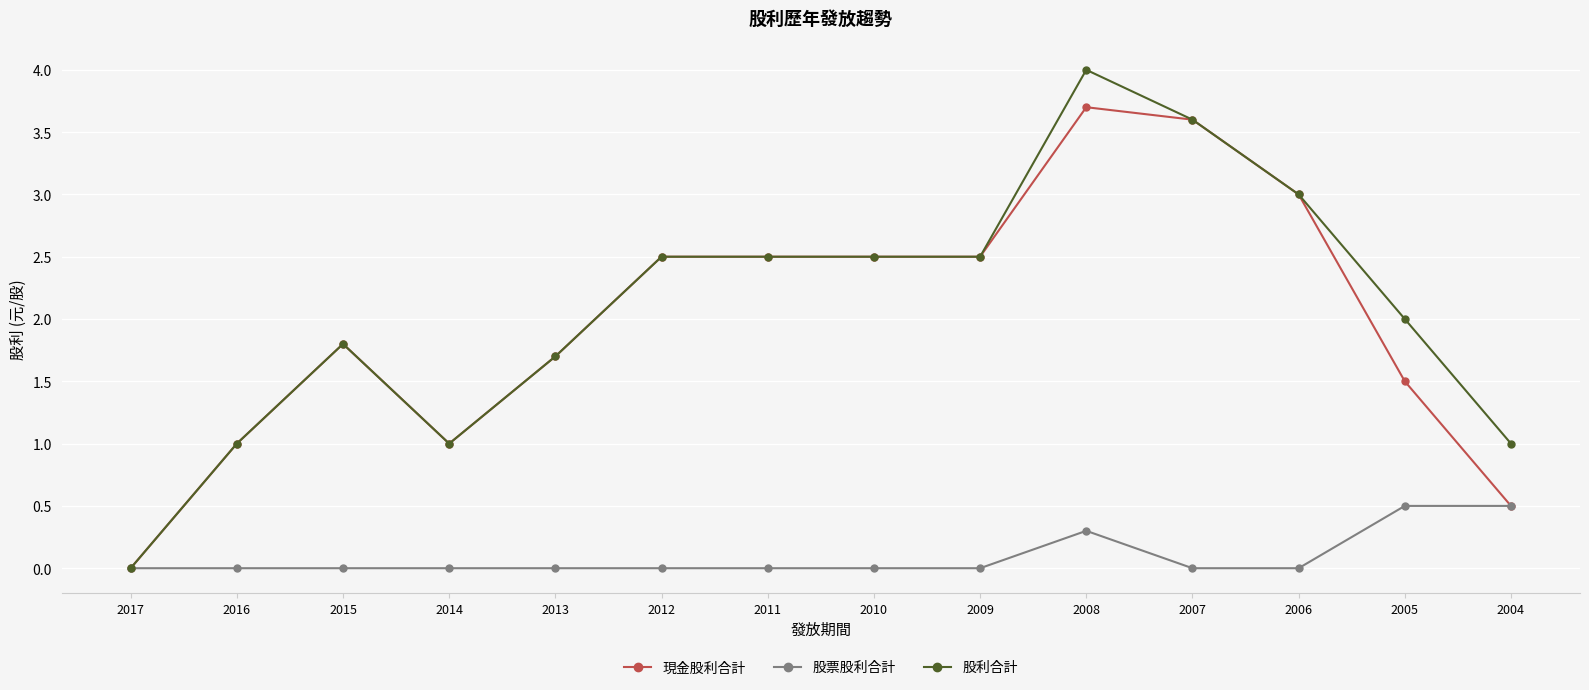

Count the number of categories in the chart.

14